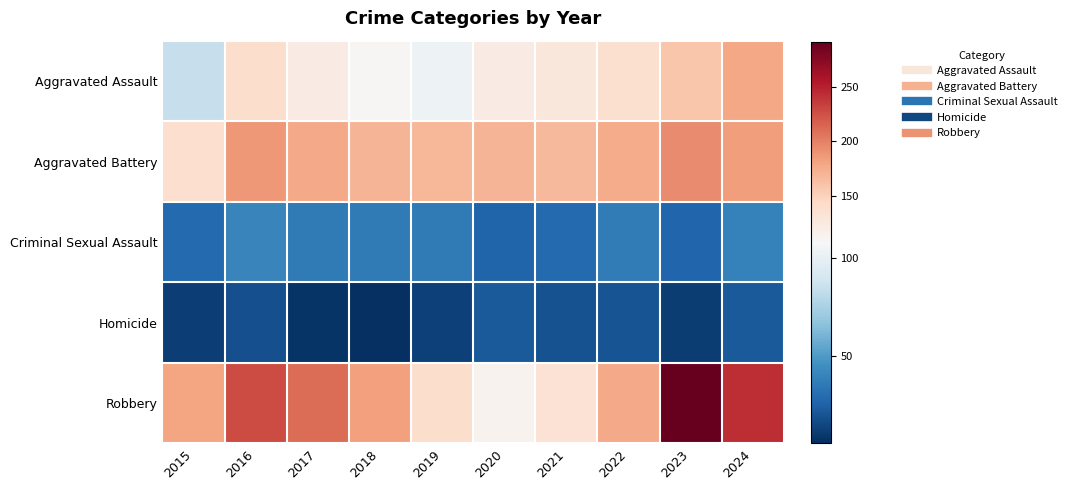

Which has a higher value, 2018 or 2022?

2022